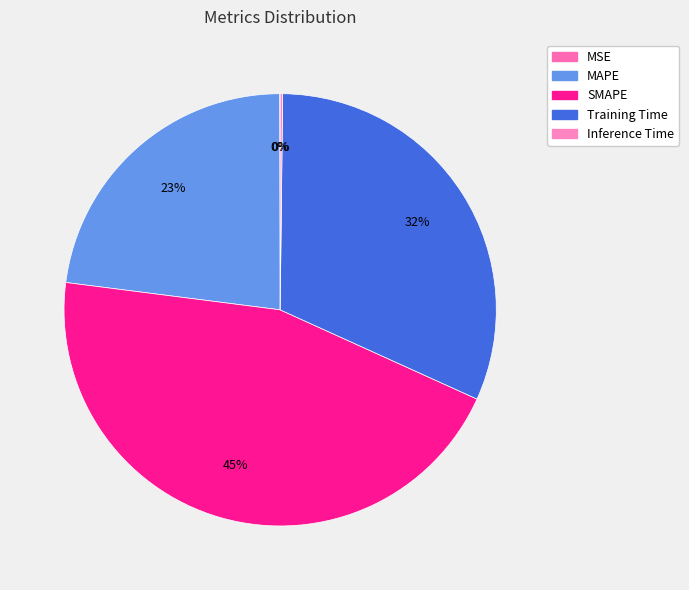

Which slice is the smallest?

MSE